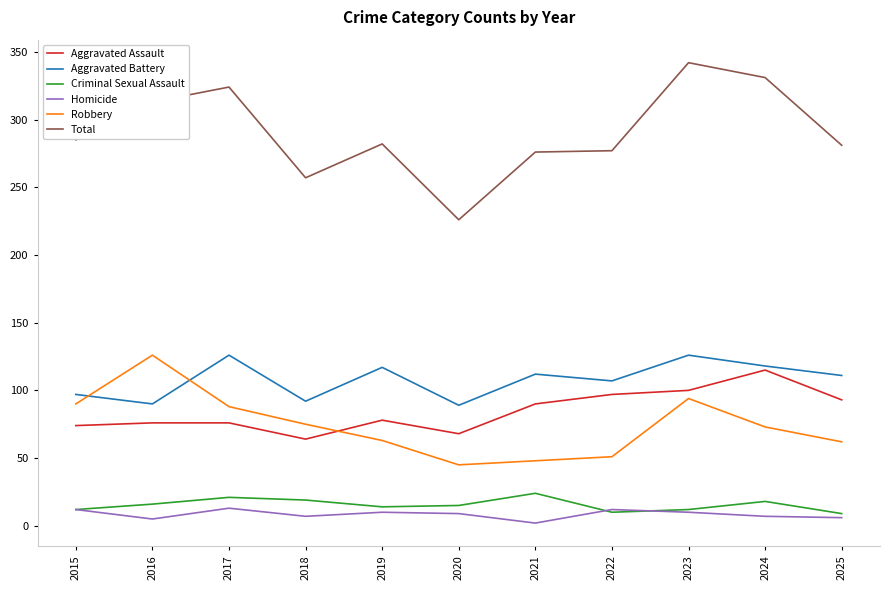

How many interior local peaks does the Aggravated Battery series have?

4